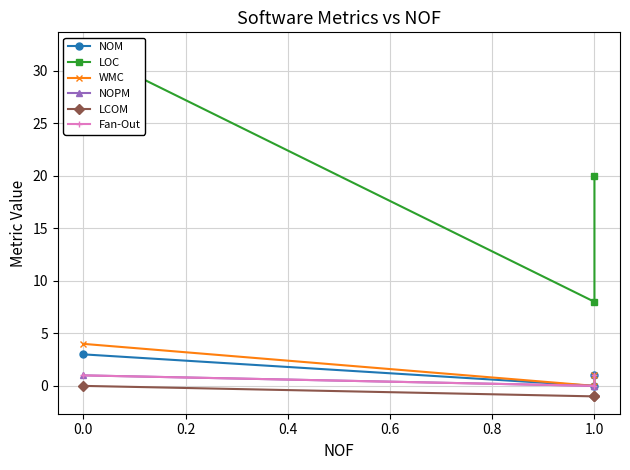

Reading left to right, extract all data points from this chart.

NOM: 3	0	1
LOC: 32	8	20
WMC: 4	0	1
NOPM: 1	0	0
LCOM: 0	-1	-1
Fan-Out: 1	0	1